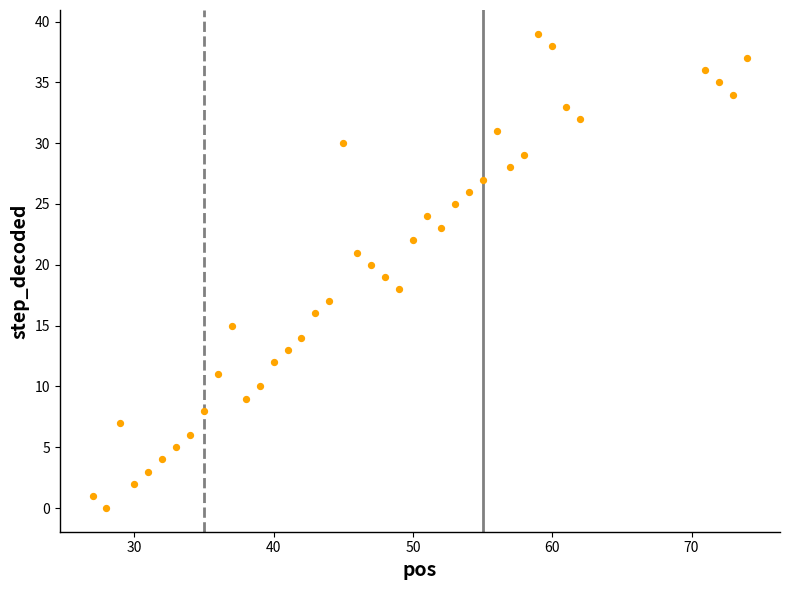

What is the range of Y values (max minus min)?

39